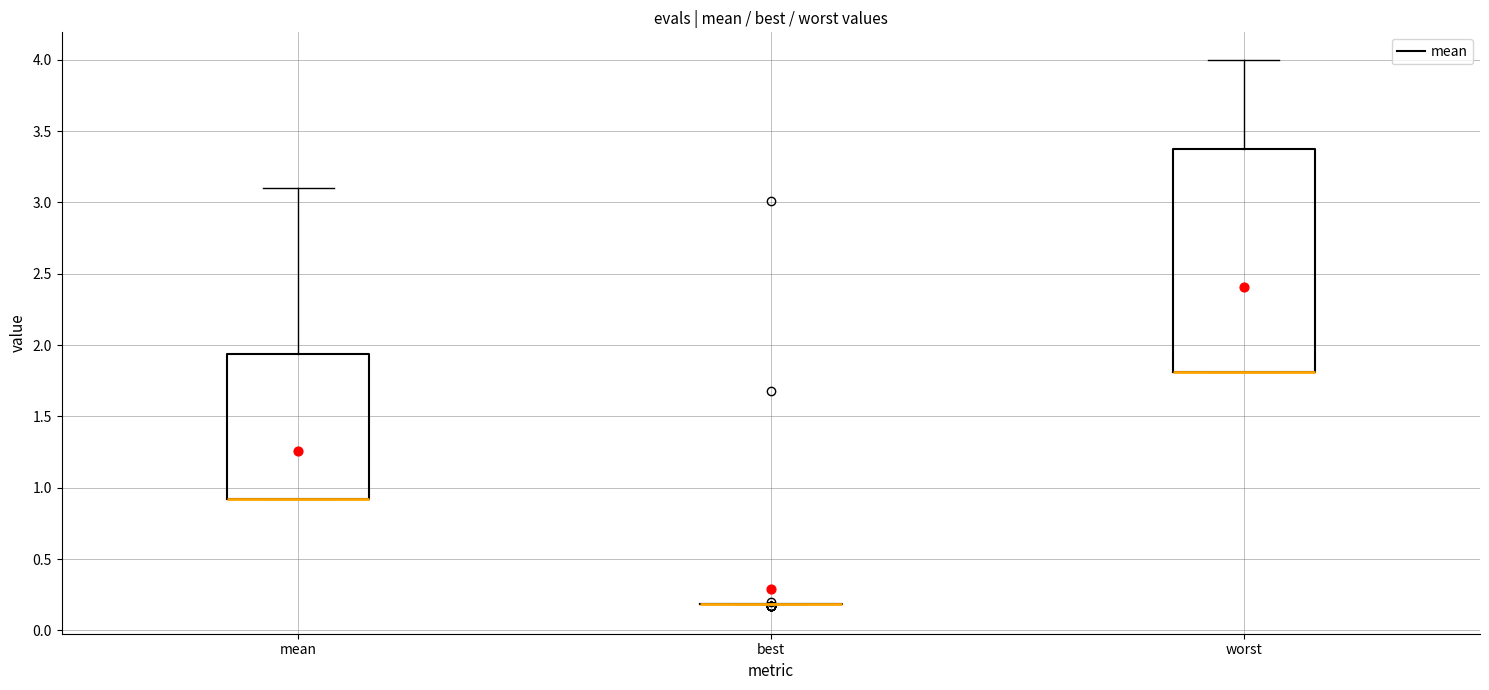

Reading left to right, transcribe this box plot: for each box, give where its median line is, the range the box spans, and where its two whiskers end, as read against the y-axis. The values are not printed on the chart, so give them approximately, as read against the axis.

mean: median 0.90 (drawn on the box's lower edge), box 0.90 to 1.95, whiskers 0.90 to 3.10
best: box collapsed to a line at 0.20, whiskers 0.20 to 0.20
worst: median 1.80 (drawn on the box's lower edge), box 1.80 to 3.40, whiskers 1.80 to 4.00